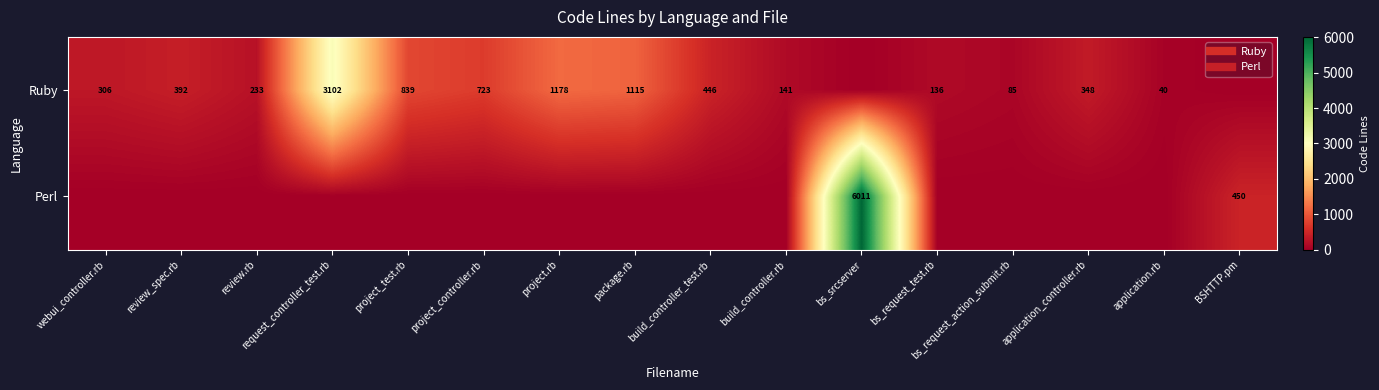

At which category does the chart reach its peak across all series?

bs_srcserver